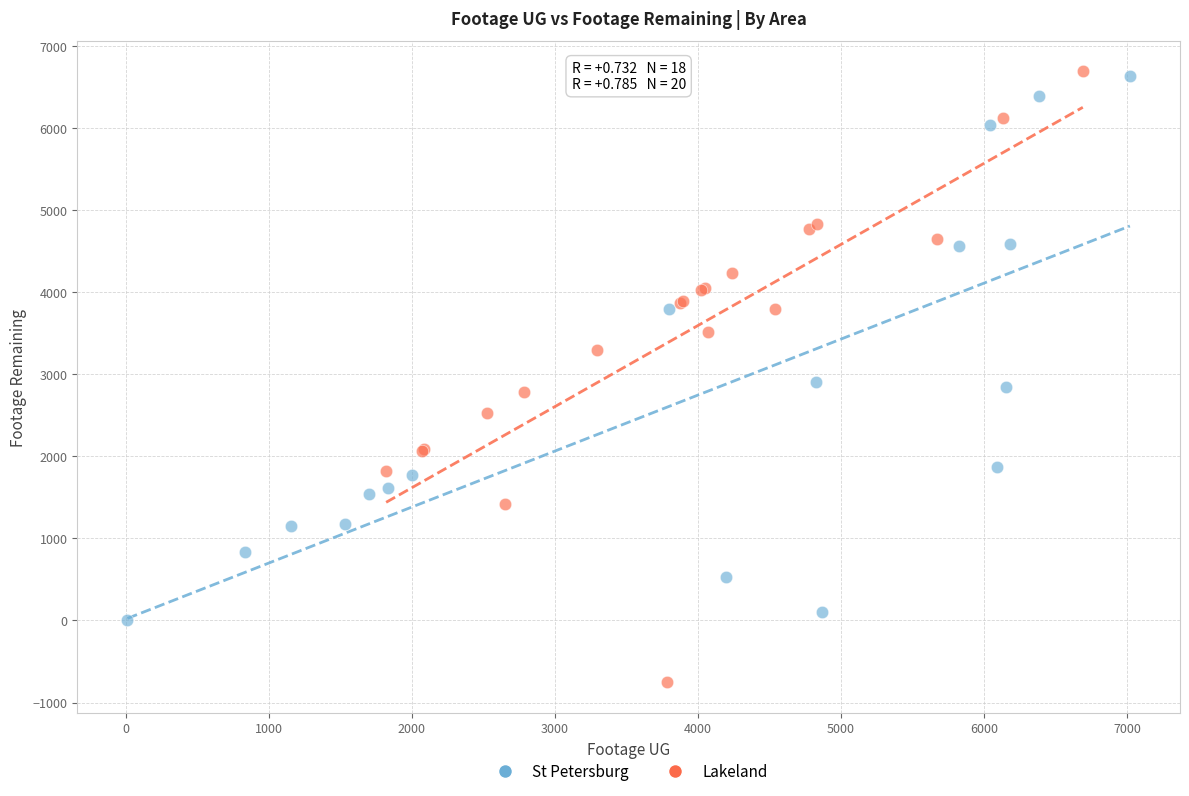

Which series reaches the minimum Y coordinate?

Lakeland